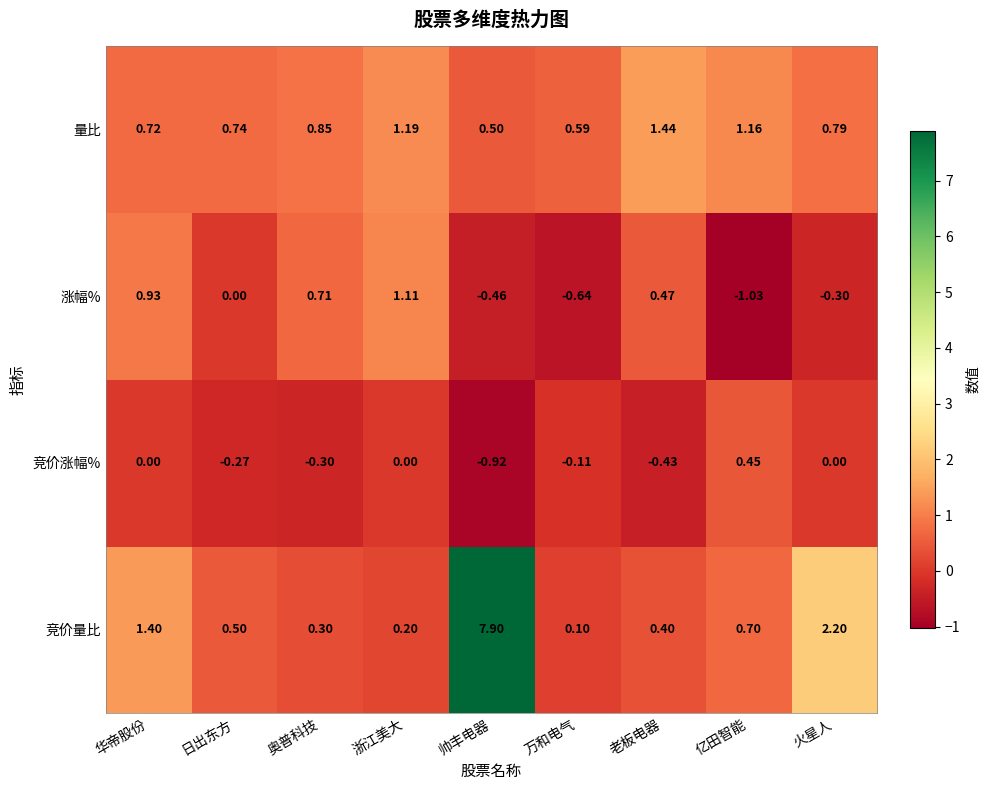

Rank the series by their maximum value, from highest to lowest.

竞价量比, 量比, 涨幅%, 竞价涨幅%